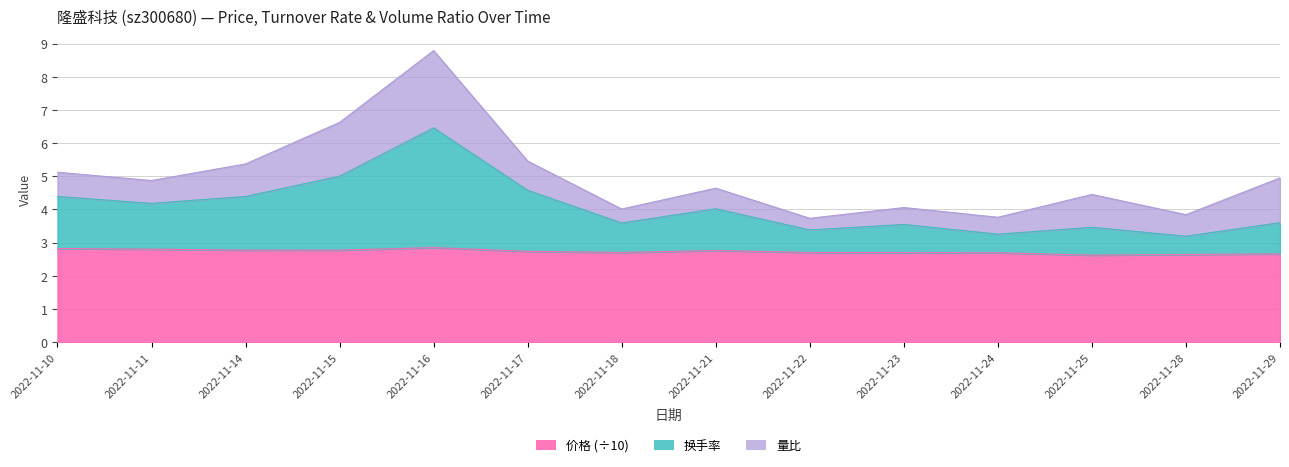

Between 2022-11-25 and 2022-11-28, which series saw the biggest shift?

换手率